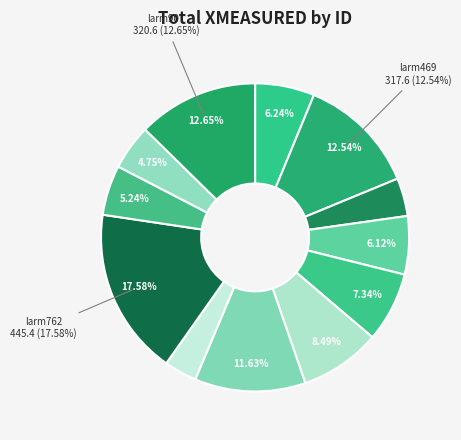

To the nearest percent, what is the combined percentage of larm666 and larm469?

21%